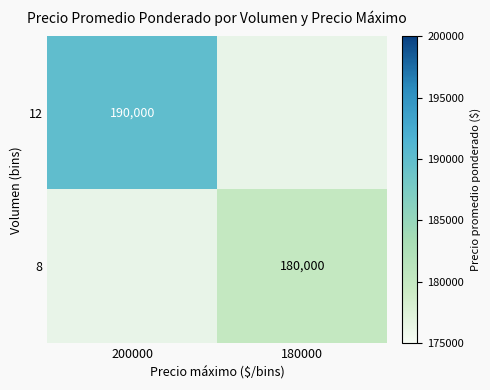

True or false: 8 has a value of 180000 at 180000.

True